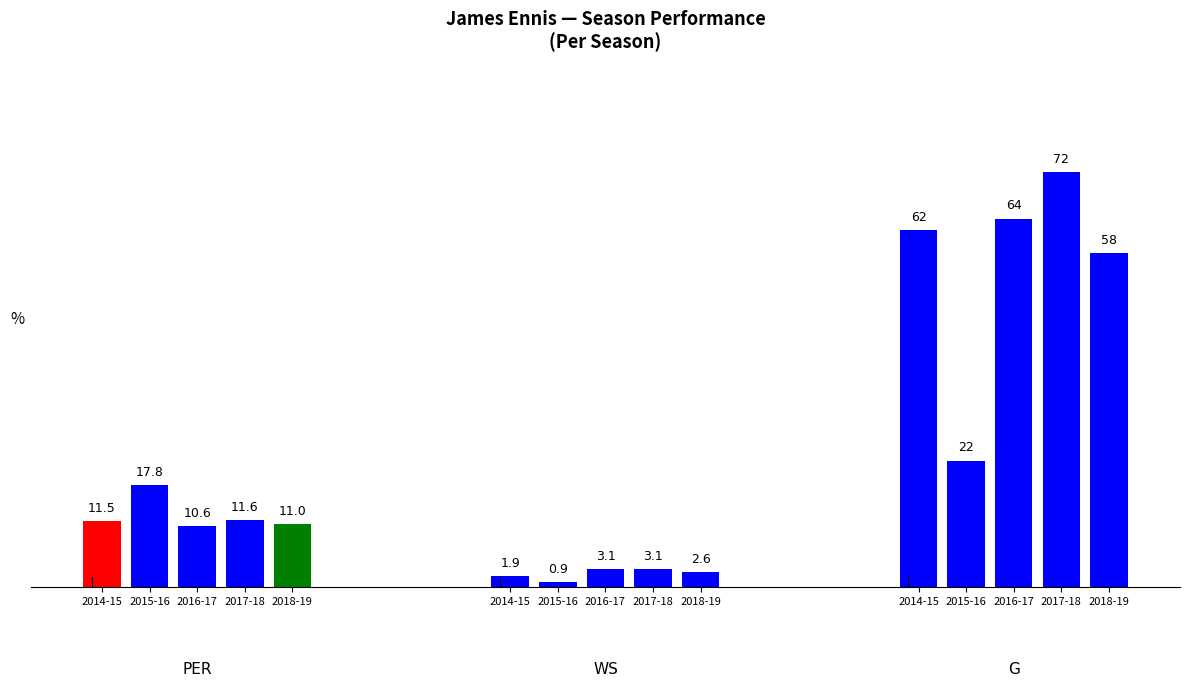

The value of WS at 2016-17
MEM is 3.1. True or false?

True